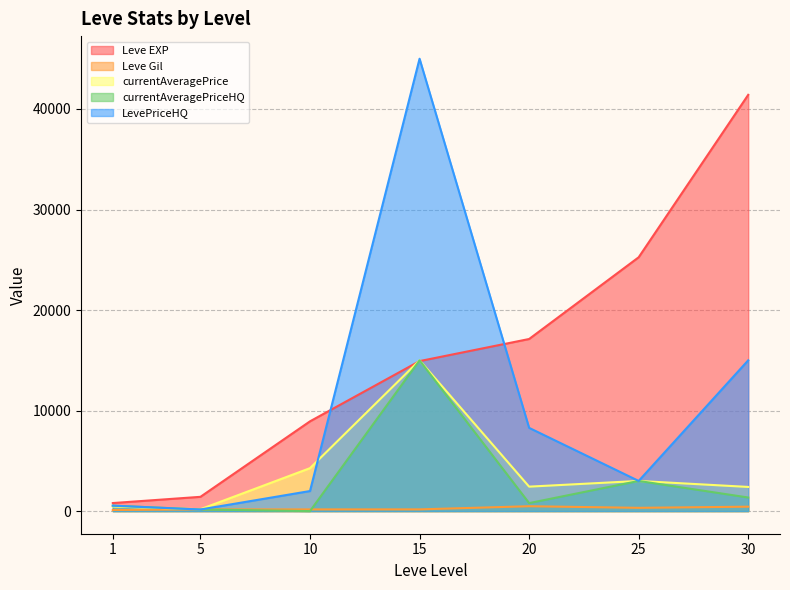

Reading left to right, list all the values displayed in this chart.

Leve EXP: 1=800.0	5=1420.0	10=8930.0	15=14920.0	20=17120.0	25=25250.0	30=41410.0
Leve Gil: 1=113.0	5=169.0	10=169.0	15=172.0	20=485.0	25=326.0	30=440.0
currentAveragePrice: 1=456.4	5=185.3	10=4272.0	15=15000.0	20=2433.1	25=3000.0	30=2404.3
currentAveragePriceHQ: 1=541.6	5=160.0	10=0.0	15=15000.0	20=795.5	25=3000.0	30=1351.1
LevePriceHQ: 1=541.6	5=160.0	10=1995.5	15=45000.0	20=8280.0	25=3000.0	30=15000.0